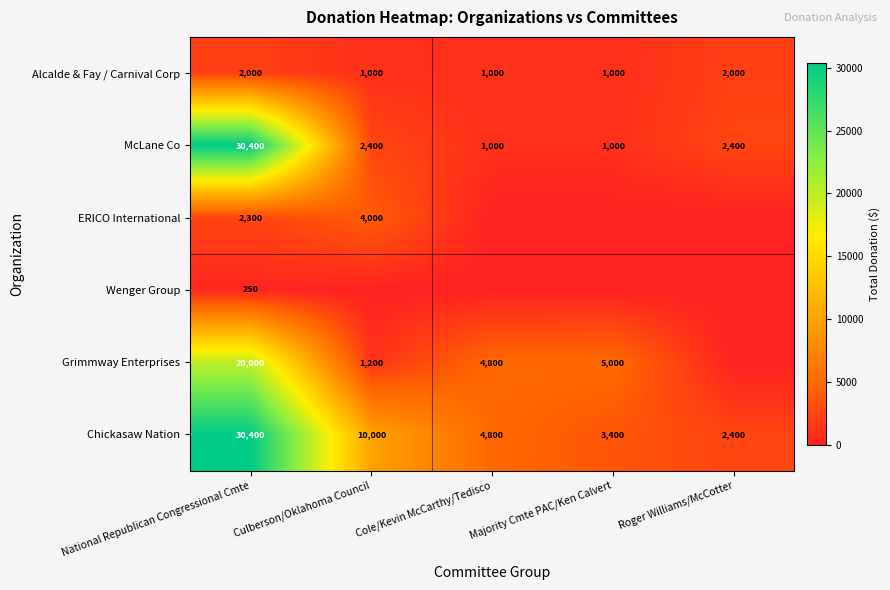

Is it true that Wenger Group equals 125 at National Republican Congressional Cmte?

False